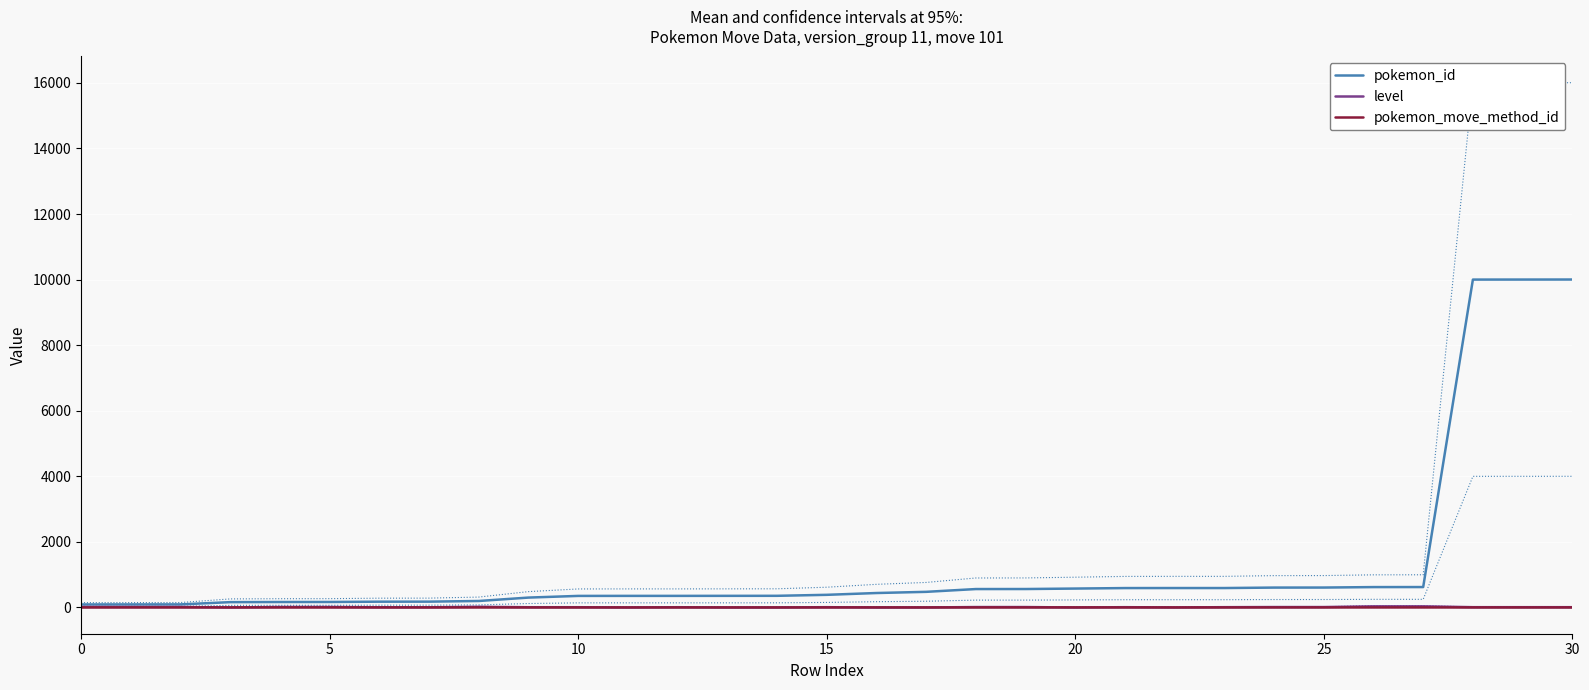

What is the average value of the pokemon_id series?

1311